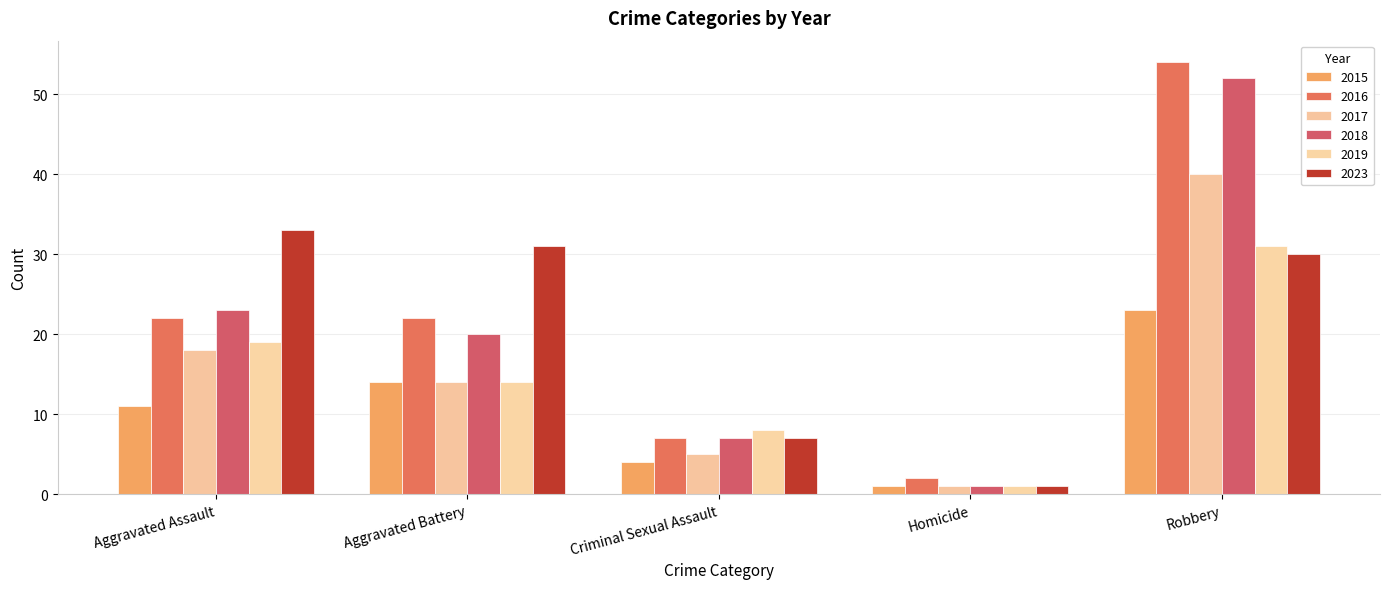

What is the label of the 4th bar from the right?

Aggravated Battery